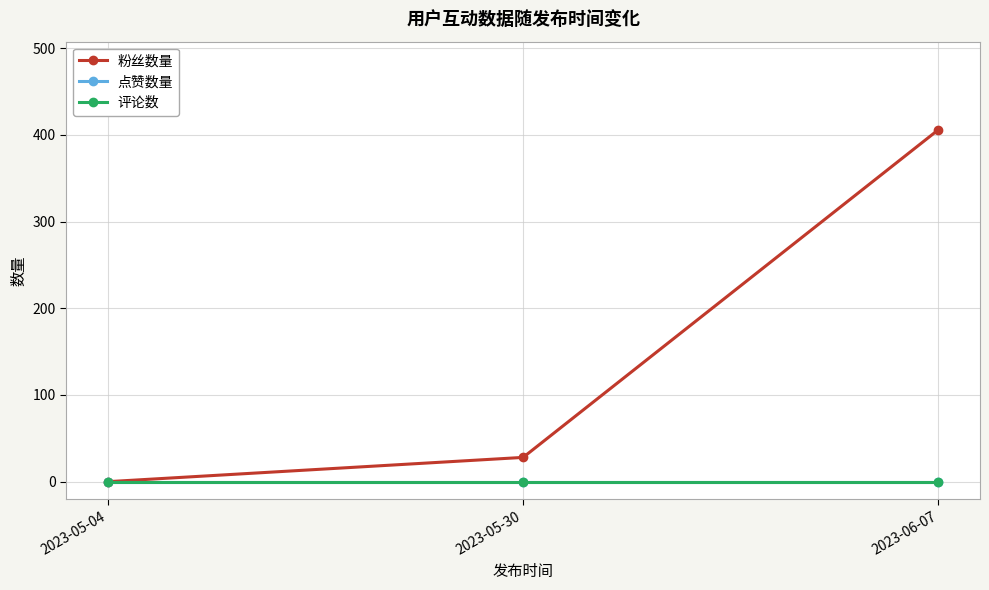

How many lines are shown in the chart?

3